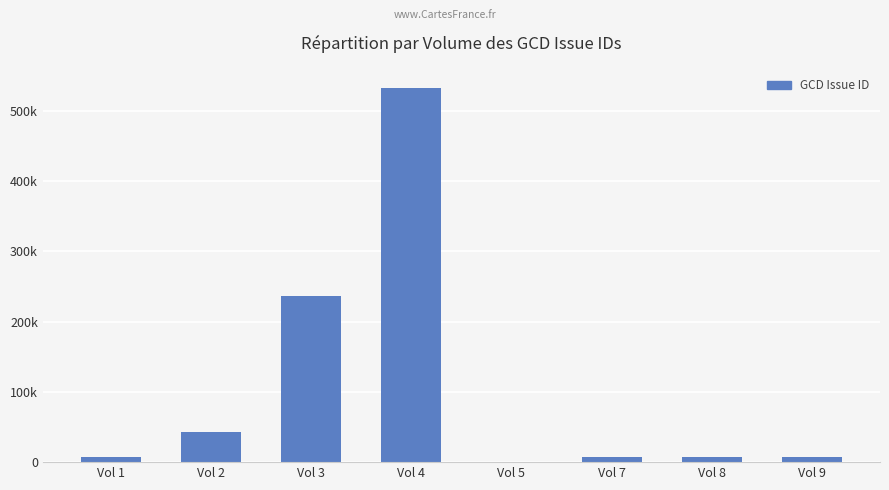

Are the bars horizontal?

No